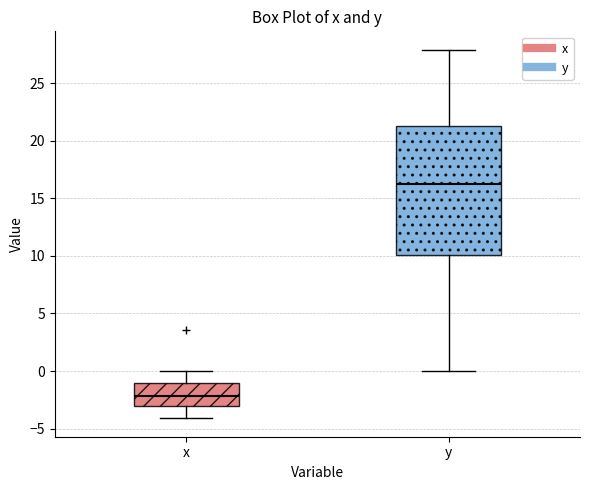

Which box is the tallest, from its lower edge to its upper edge?

y